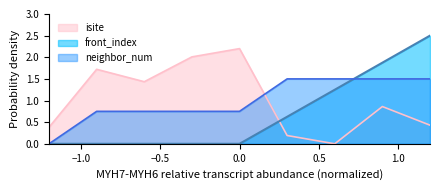

What is the difference between the second highest and minimum values in the front_index series?

1.9